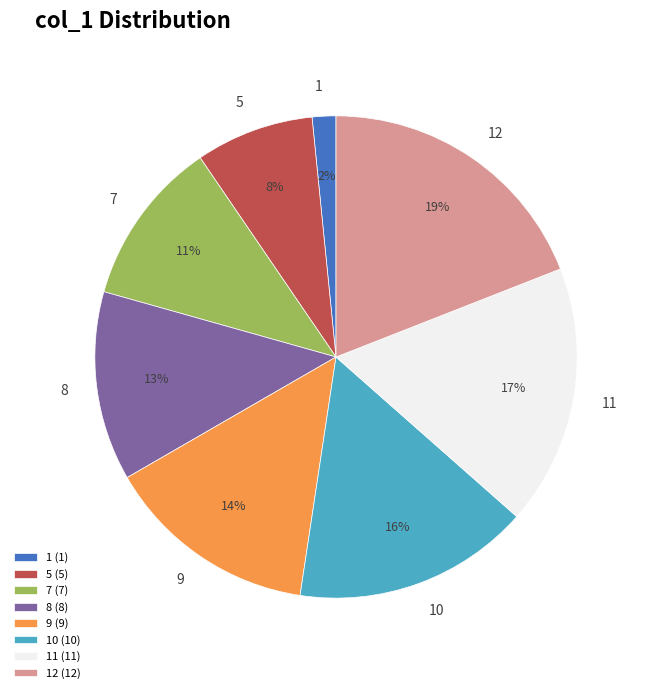

To the nearest percent, what is the difference between the largest and smallest slice percentages?

17%